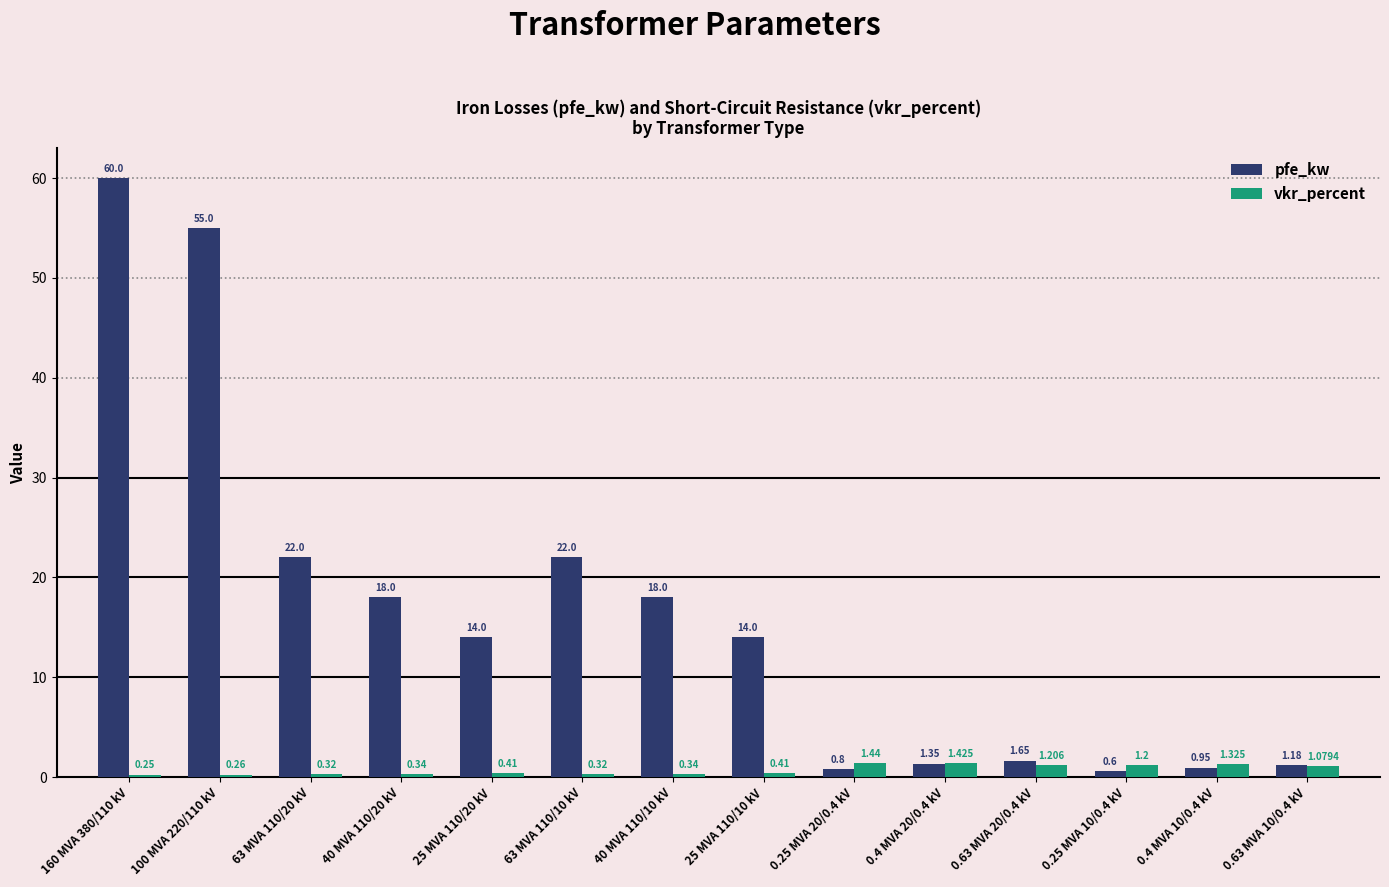

What is the label of the 14th bar from the right?

160 MVA 380/110 kV